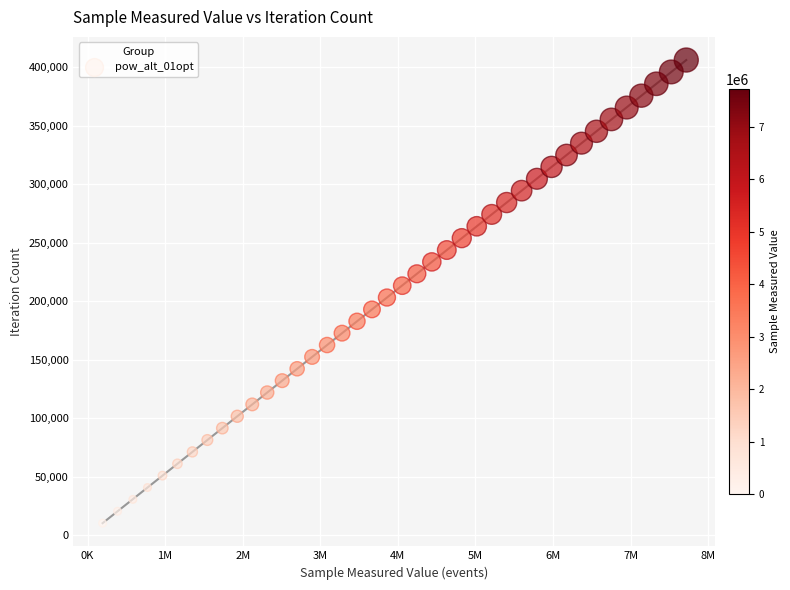

What is the range of Y values (max minus min)?

396006